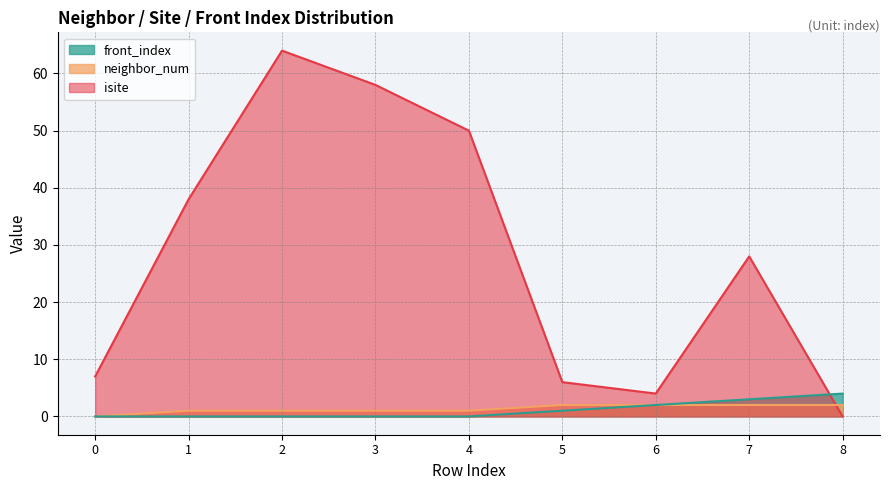

Does the chart have visible grid lines?

Yes